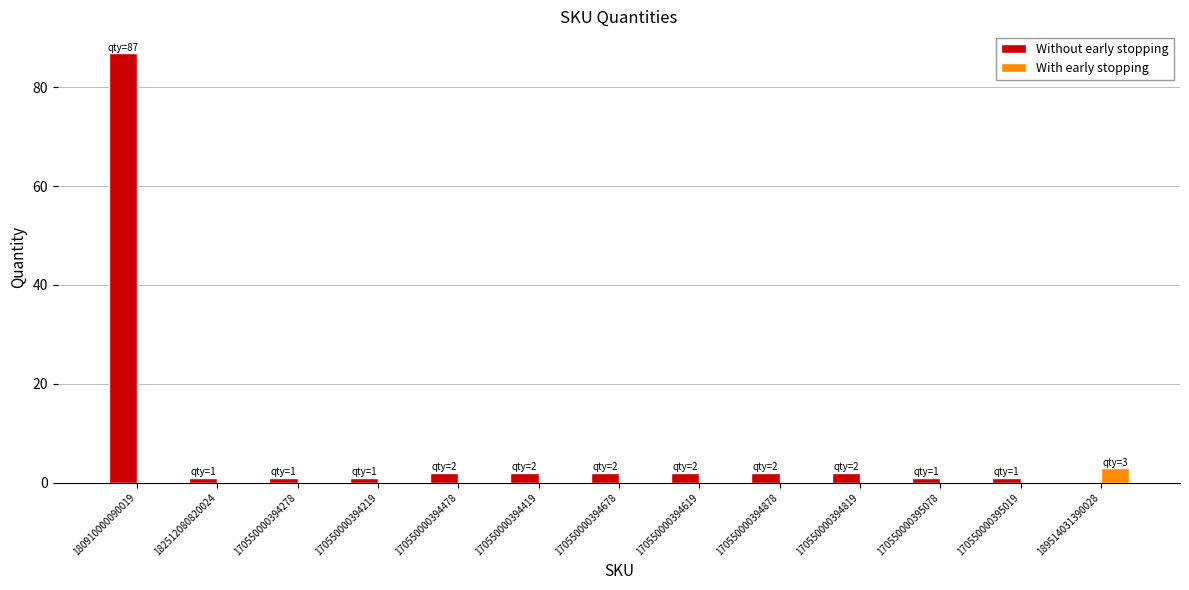

Is the value of Without early stopping at 170550000394478 greater than the value of With early stopping at 170550000394419?

Yes